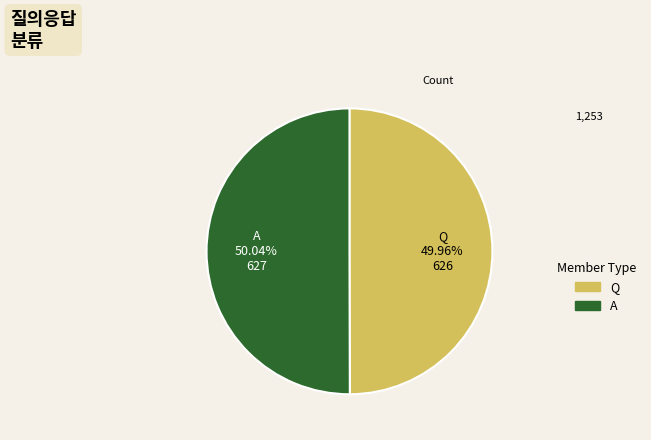

Count the number of slices in the pie.

2